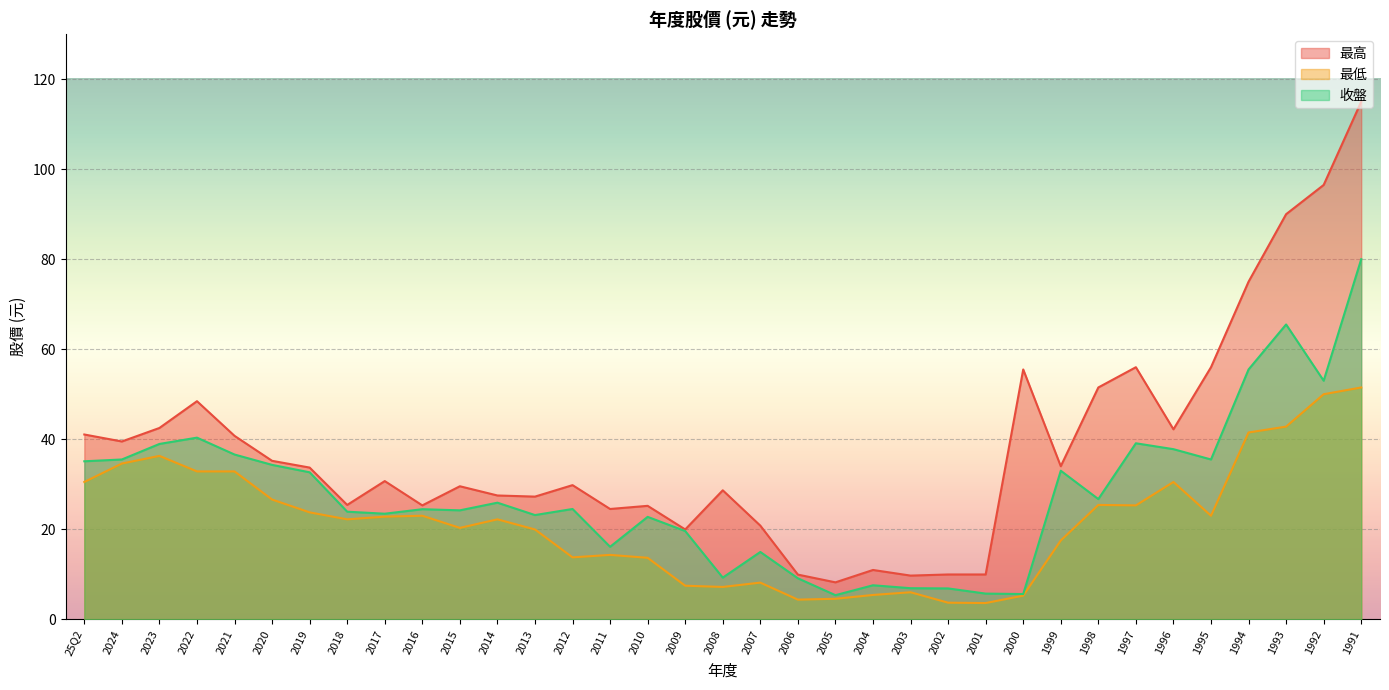

Reading left to right, extract all data points from this chart.

最高: 25Q2=41.0	2024=39.5	2023=42.5	2022=48.5	2021=40.8	2020=35.2	2019=33.7	2018=25.4	2017=30.7	2016=25.3	2015=29.6	2014=27.5	2013=27.2	2012=29.8	2011=24.5	2010=25.2	2009=19.9	2008=28.6	2007=20.8	2006=9.9	2005=8.2	2004=10.9	2003=9.7	2002=9.9	2001=9.9	2000=55.5	1999=34.0	1998=51.5	1997=56.0	1996=42.2	1995=56.0	1994=75.0	1993=90.0	1992=96.5	1991=115.0
最低: 25Q2=30.5	2024=34.6	2023=36.3	2022=32.9	2021=32.9	2020=26.6	2019=23.8	2018=22.2	2017=22.8	2016=23.0	2015=20.3	2014=22.2	2013=19.9	2012=13.8	2011=14.3	2010=13.7	2009=7.5	2008=7.2	2007=8.1	2006=4.4	2005=4.5	2004=5.4	2003=6.0	2002=3.7	2001=3.6	2000=5.2	1999=17.5	1998=25.4	1997=25.3	1996=30.5	1995=23.0	1994=41.5	1993=42.8	1992=50.0	1991=51.5
收盤: 25Q2=35.1	2024=35.5	2023=39.0	2022=40.4	2021=36.6	2020=34.3	2019=32.6	2018=23.9	2017=23.4	2016=24.4	2015=24.2	2014=25.9	2013=23.1	2012=24.5	2011=16.1	2010=22.8	2009=19.6	2008=9.2	2007=14.9	2006=9.1	2005=5.3	2004=7.5	2003=6.9	2002=6.8	2001=5.7	2000=5.6	1999=33.0	1998=26.7	1997=39.1	1996=37.8	1995=35.5	1994=55.5	1993=65.5	1992=53.0	1991=80.0